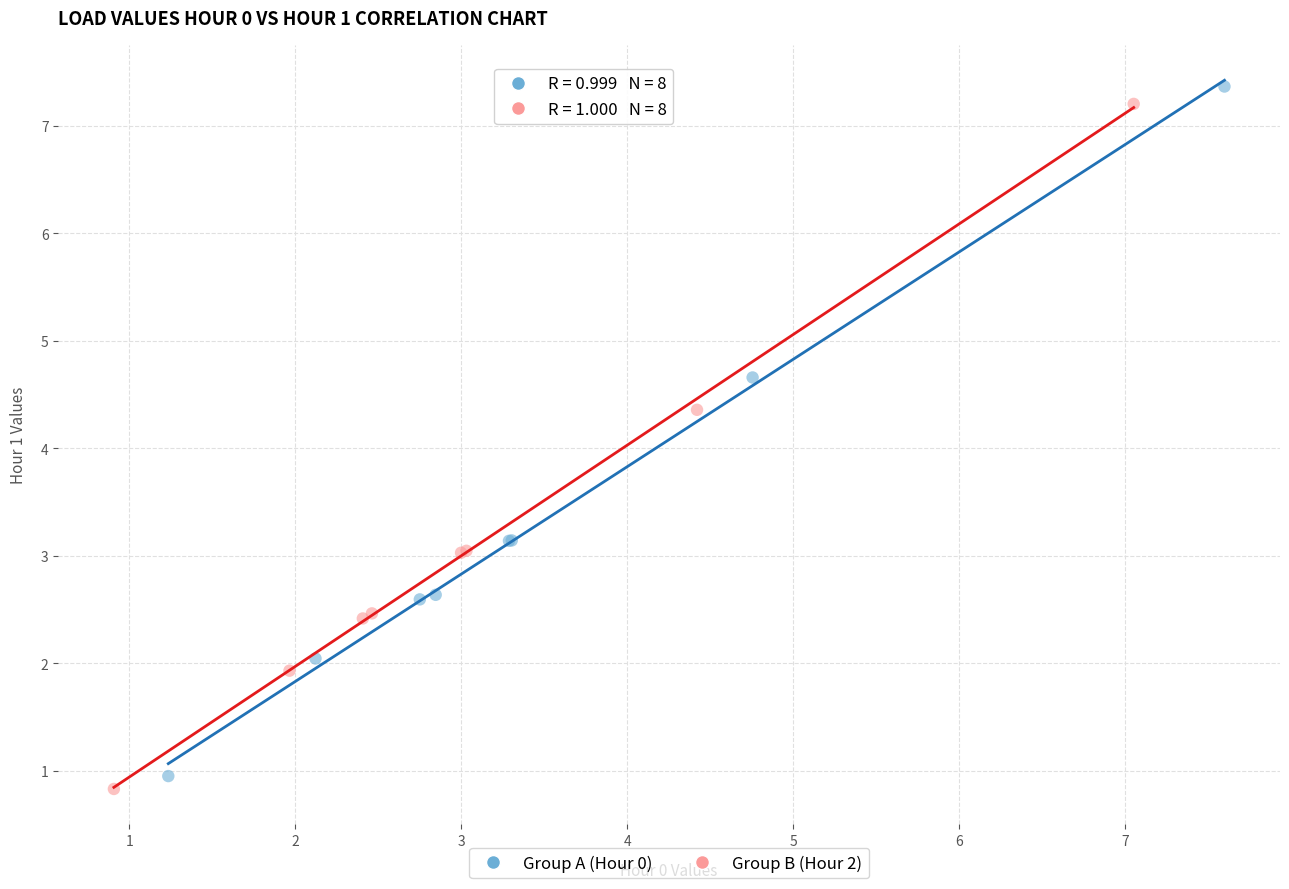

What are all the series names shown in the legend?

Group A (Hour 0), Group B (Hour 2)